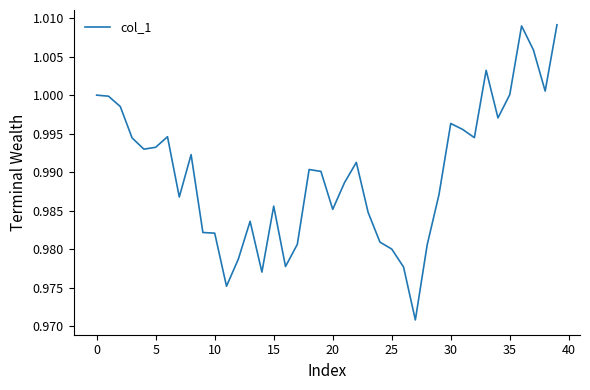

True or false: there are more than 0 points higher than both neighbors.

True